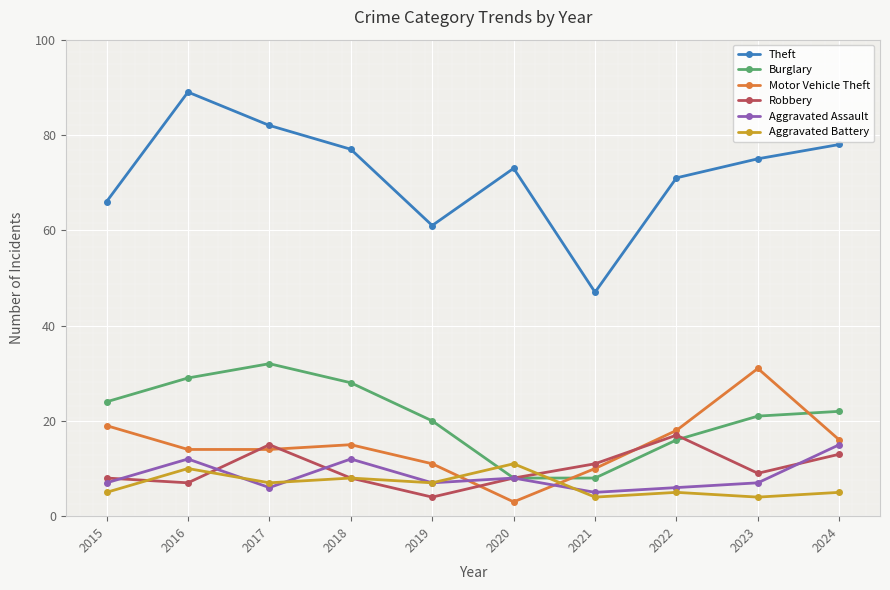

Where is the first local minimum for Robbery?

2016